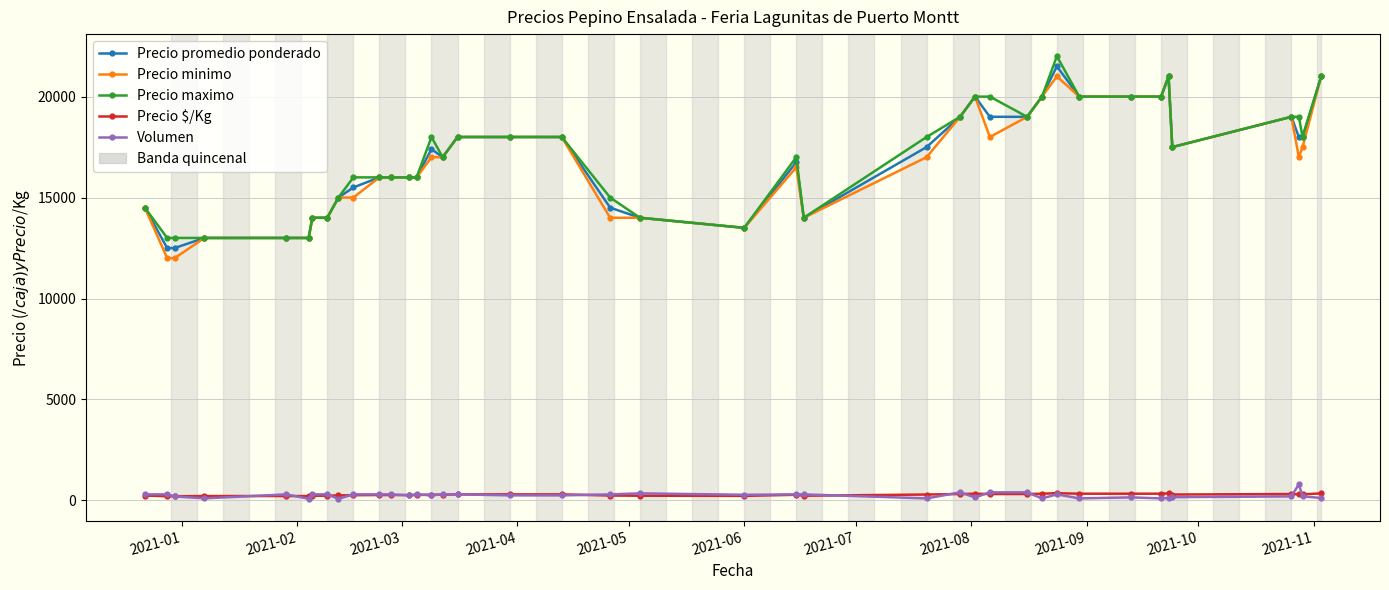

What is the maximum value shown in the chart?

22000